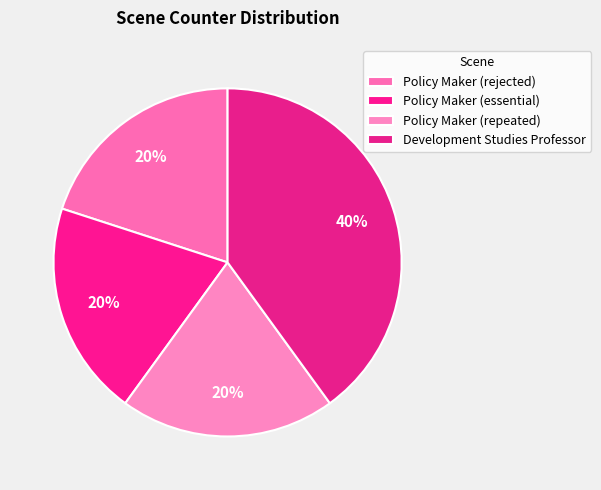

Which slice is the smallest?

Policy Maker (rejected)